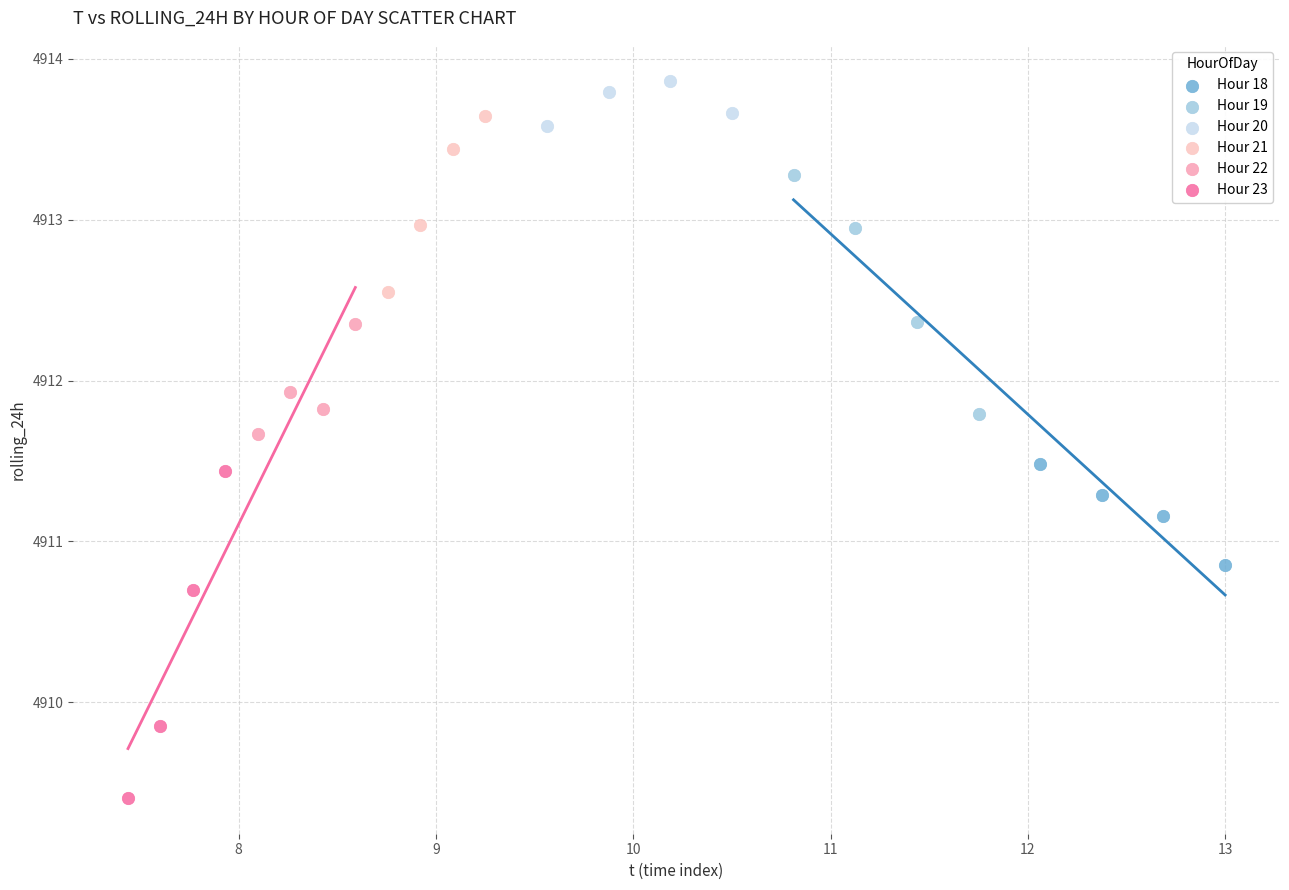

What are all the series names shown in the legend?

Hour 18, Hour 19, Hour 20, Hour 21, Hour 22, Hour 23